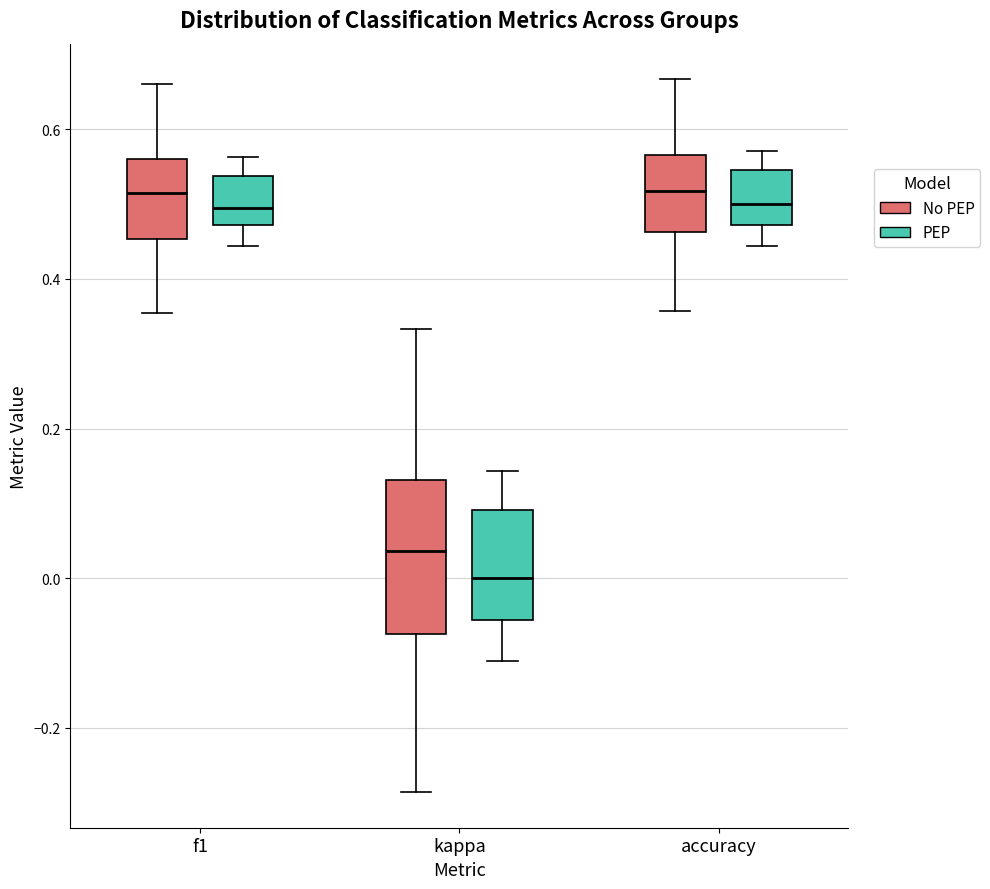

Where does the upper whisker of the box for f1 (PEP) end on the y-axis? The values are not printed on the chart, so give them approximately, as read against the axis.

0.56